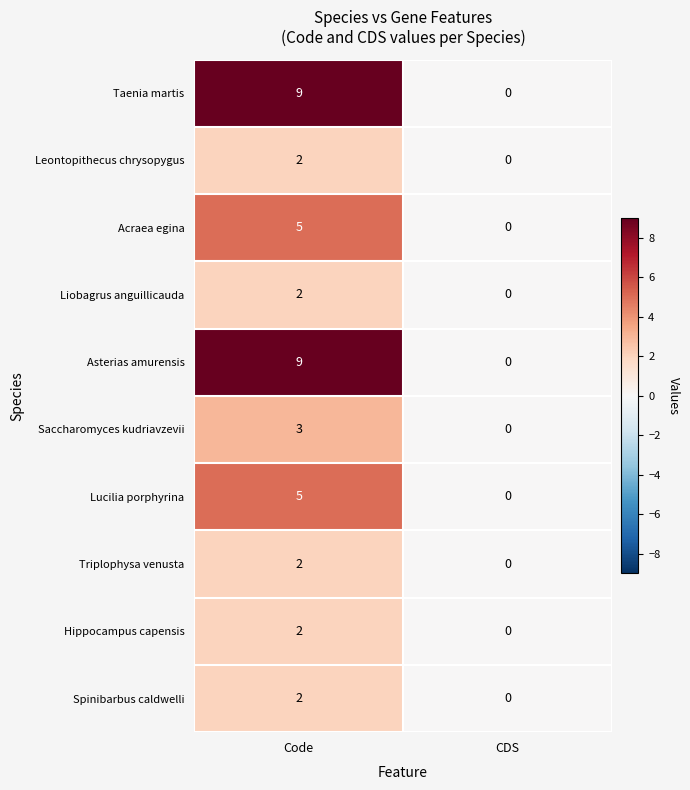

Reading right to left, what are all the values shown in this chart?

Taenia martis: 0	9
Leontopithecus chrysopygus: 0	2
Acraea egina: 0	5
Liobagrus anguillicauda: 0	2
Asterias amurensis: 0	9
Saccharomyces kudriavzevii: 0	3
Lucilia porphyrina: 0	5
Triplophysa venusta: 0	2
Hippocampus capensis: 0	2
Spinibarbus caldwelli: 0	2